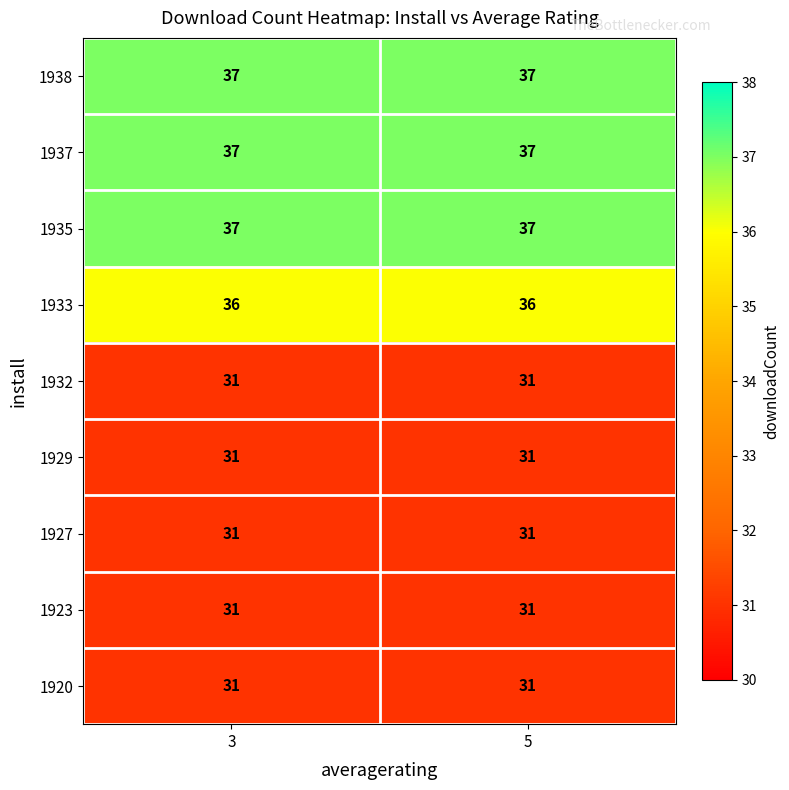

What is the maximum value shown in the chart?

37